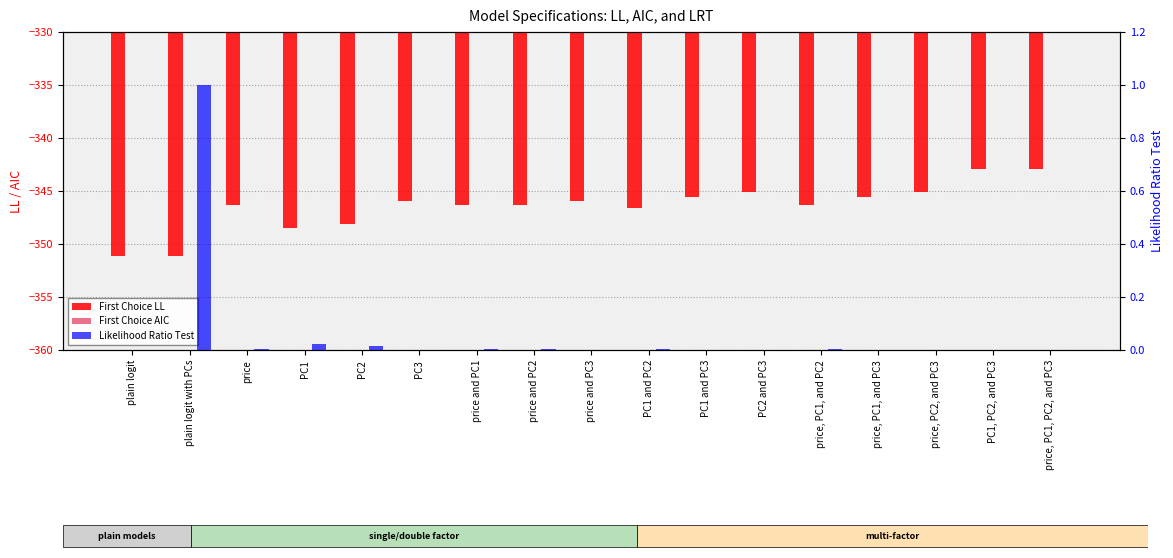

List the labels in order of First Choice AIC value, largest first.

plain logit, plain logit with PCs, PC1, PC2, PC1 and PC2, PC1 and PC3, price, PC1, and PC3, price, price and PC1, price and PC2, price, PC1, and PC2, PC2 and PC3, price, PC2, and PC3, PC3, price and PC3, PC1, PC2, and PC3, price, PC1, PC2, and PC3